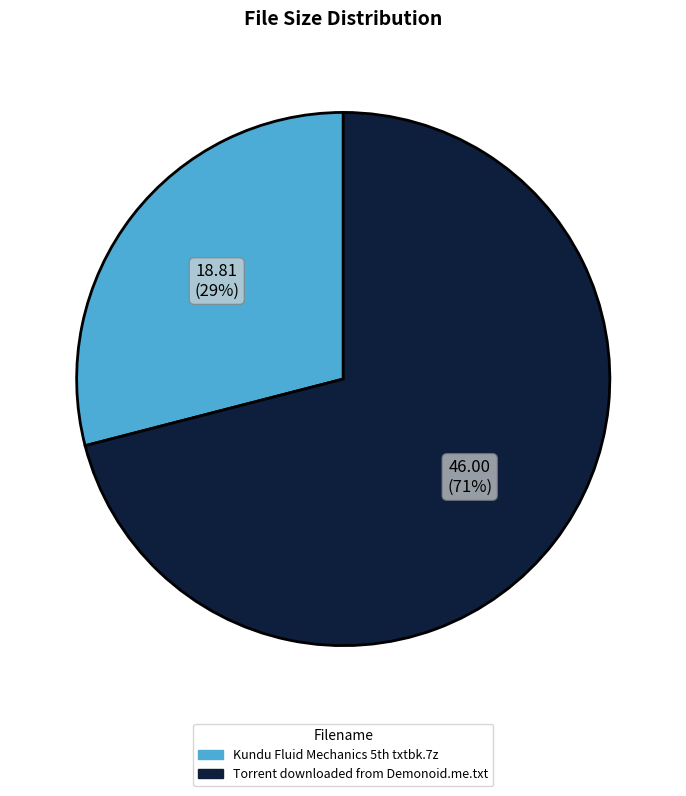

Rank the categories by value from lowest to highest.

Kundu Fluid Mechanics 5th txtbk.7z, Torrent downloaded from Demonoid.me.txt